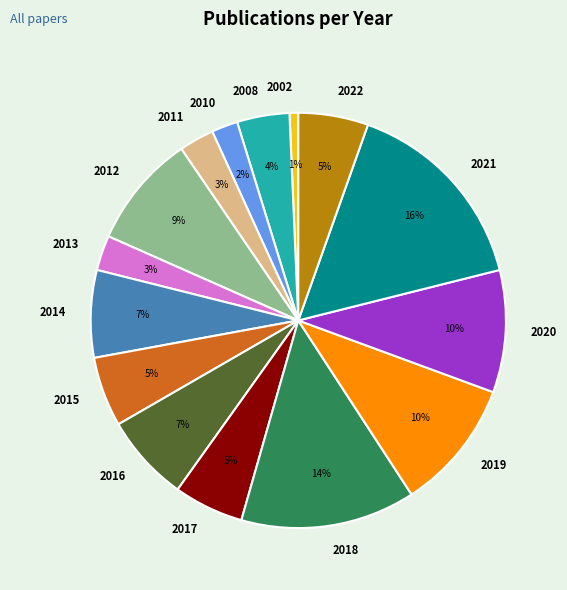

Is it true that 2008 is 4% of the pie?

True